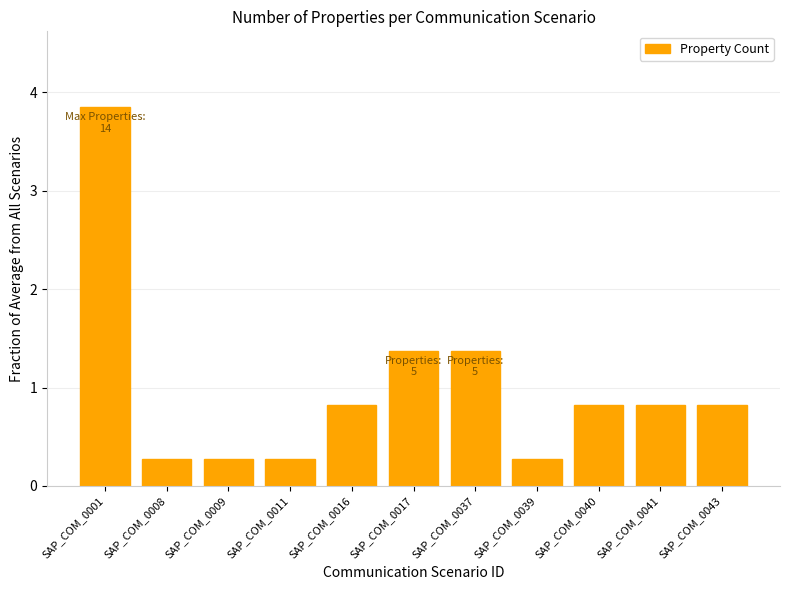

How many bars are there in total?

11